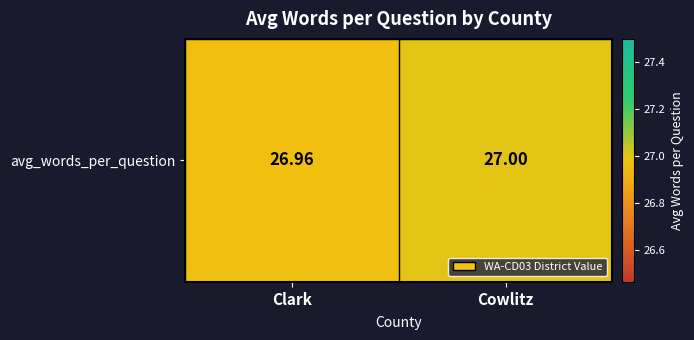

Rank the categories by value from highest to lowest.

Cowlitz, Clark